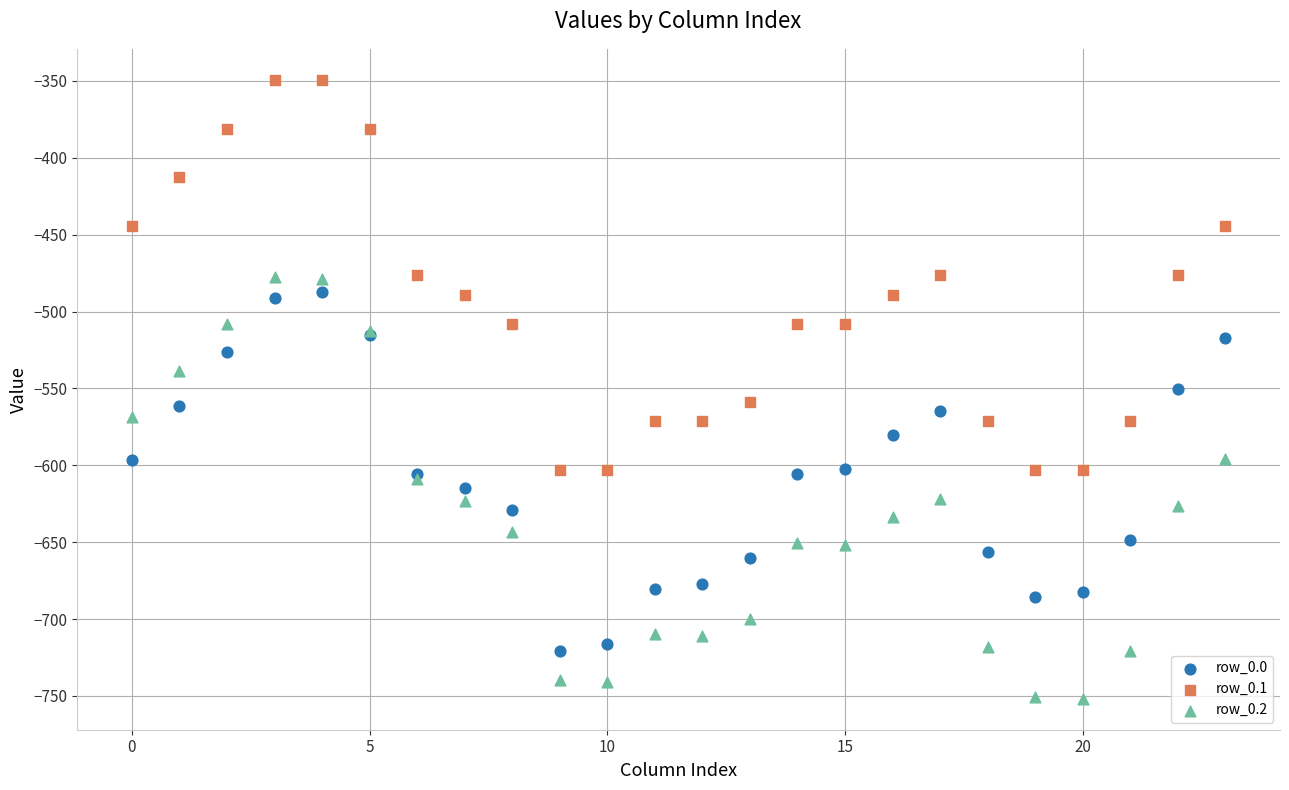

Which series contains the lowest Y value?

row_0.2